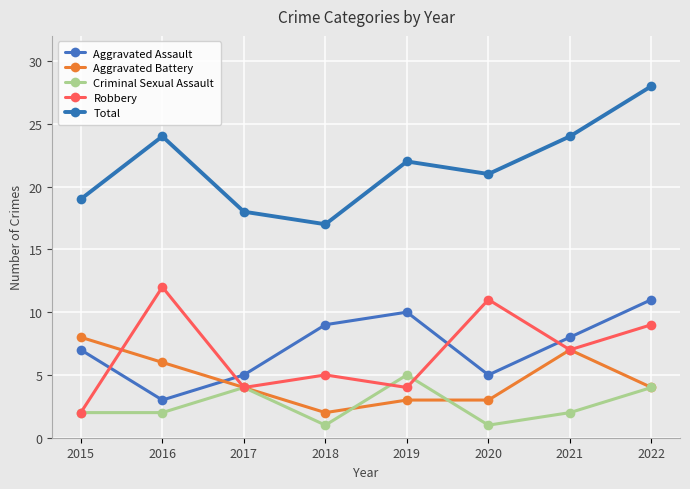

What is the total value across all series at 2019?

44